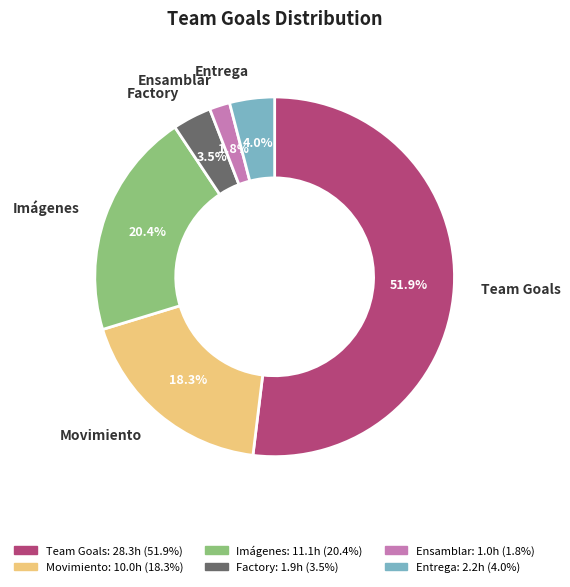

Which category accounts for the majority?

Team Goals